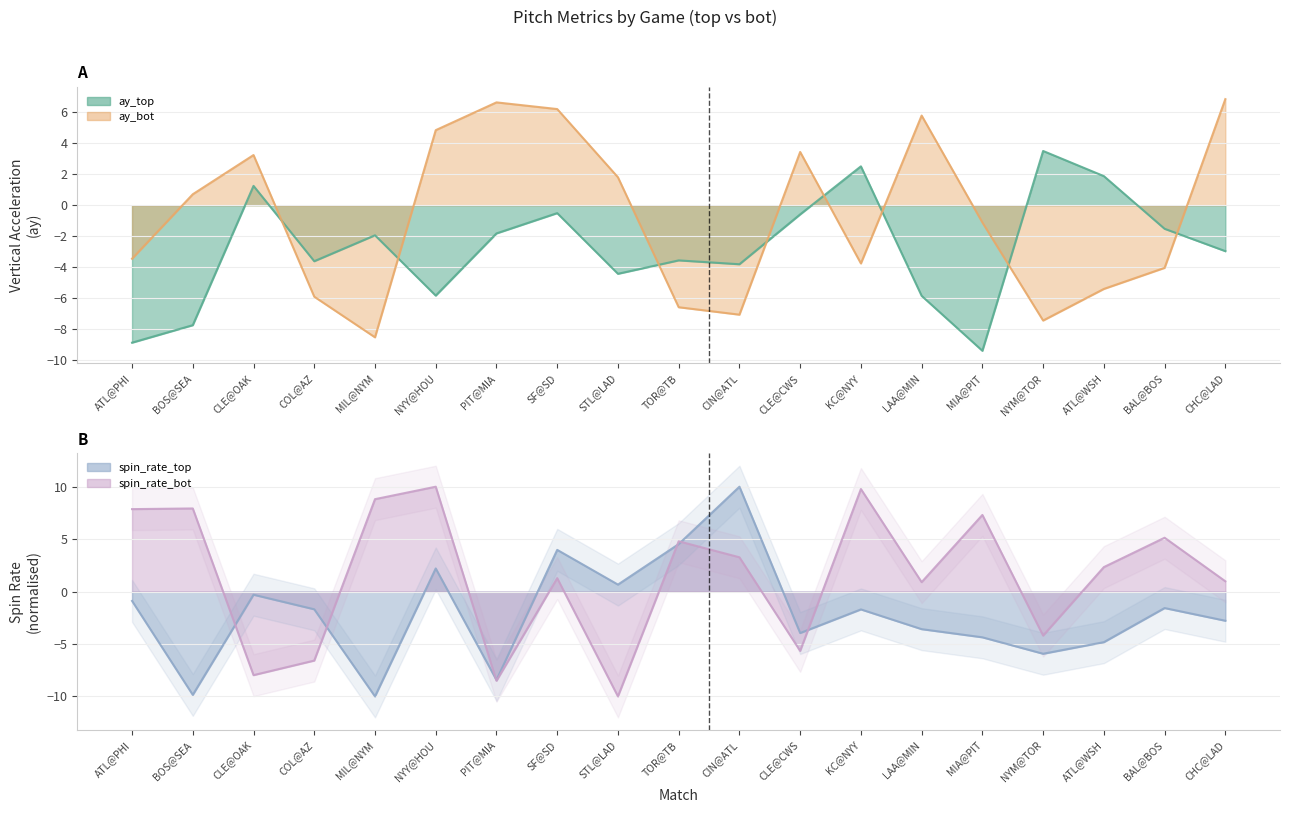

Which series has the largest total across all categories?

release_spin_rate_bot